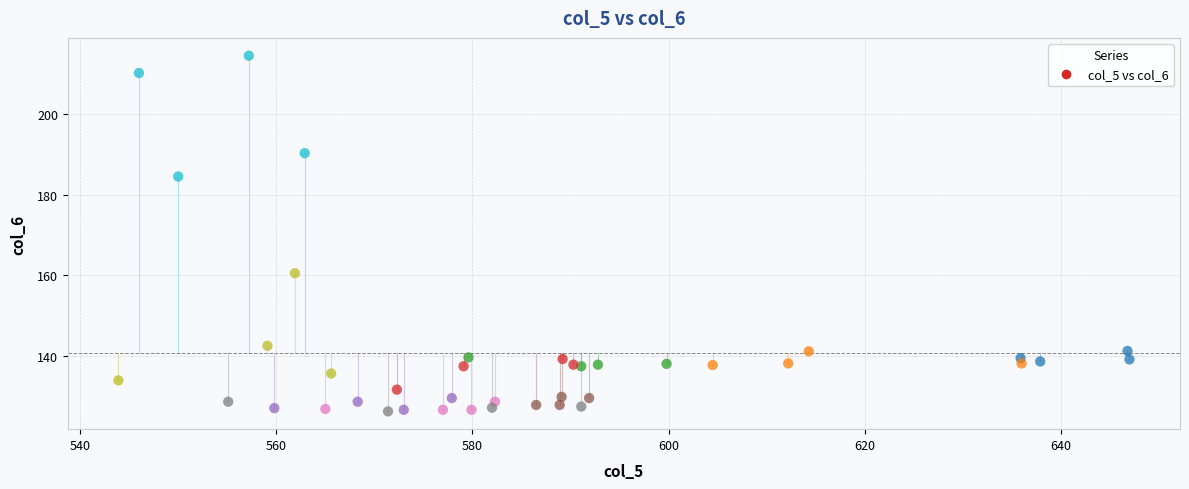

What Y value in the scatter plot is closest to 170?

160.5